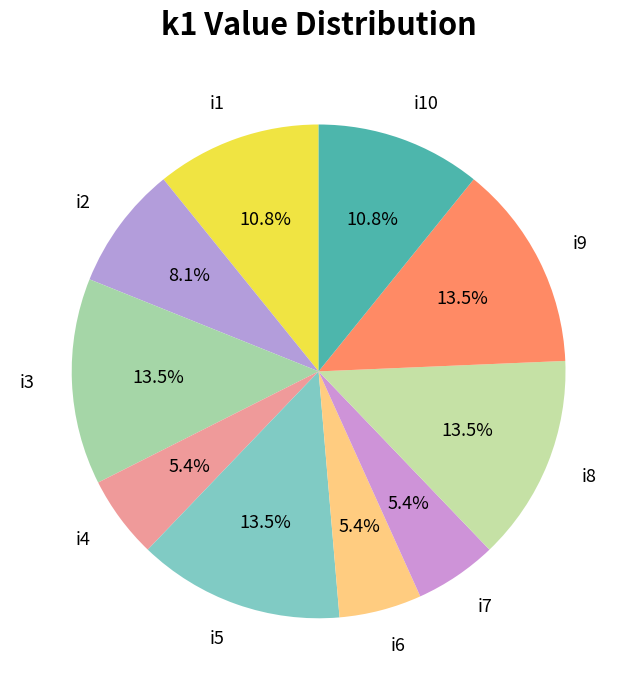

Between i2 and i10, which is larger?

i10